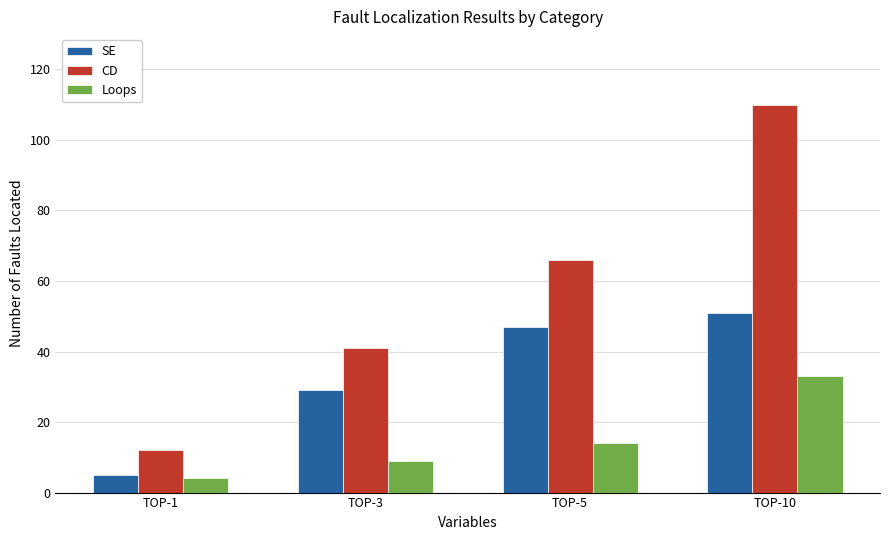

What is the difference between the highest and lowest values at TOP-3?

32